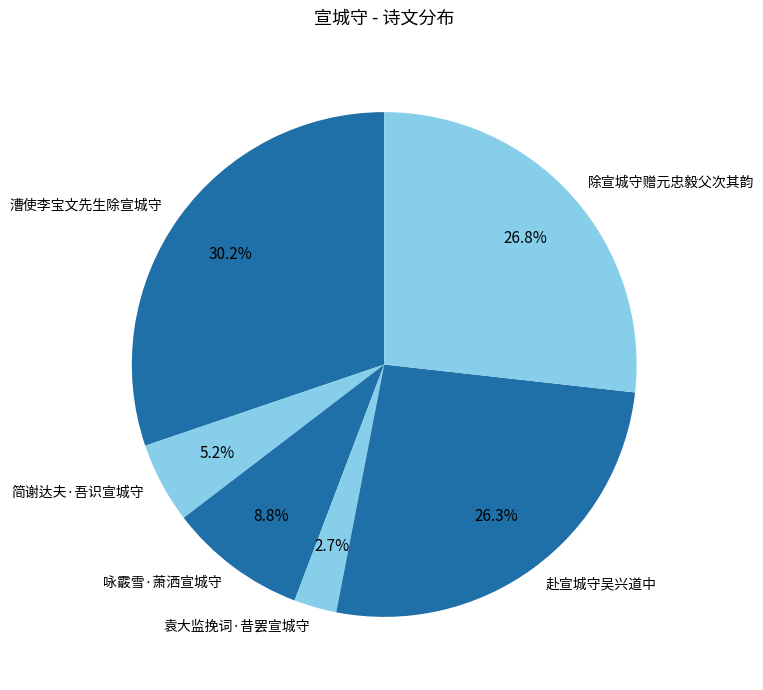

Combined, what portion of the pie is 袁大监挽词·昔罢宣城守 and 除宣城守赠元忠毅父次其韵?

29.5%